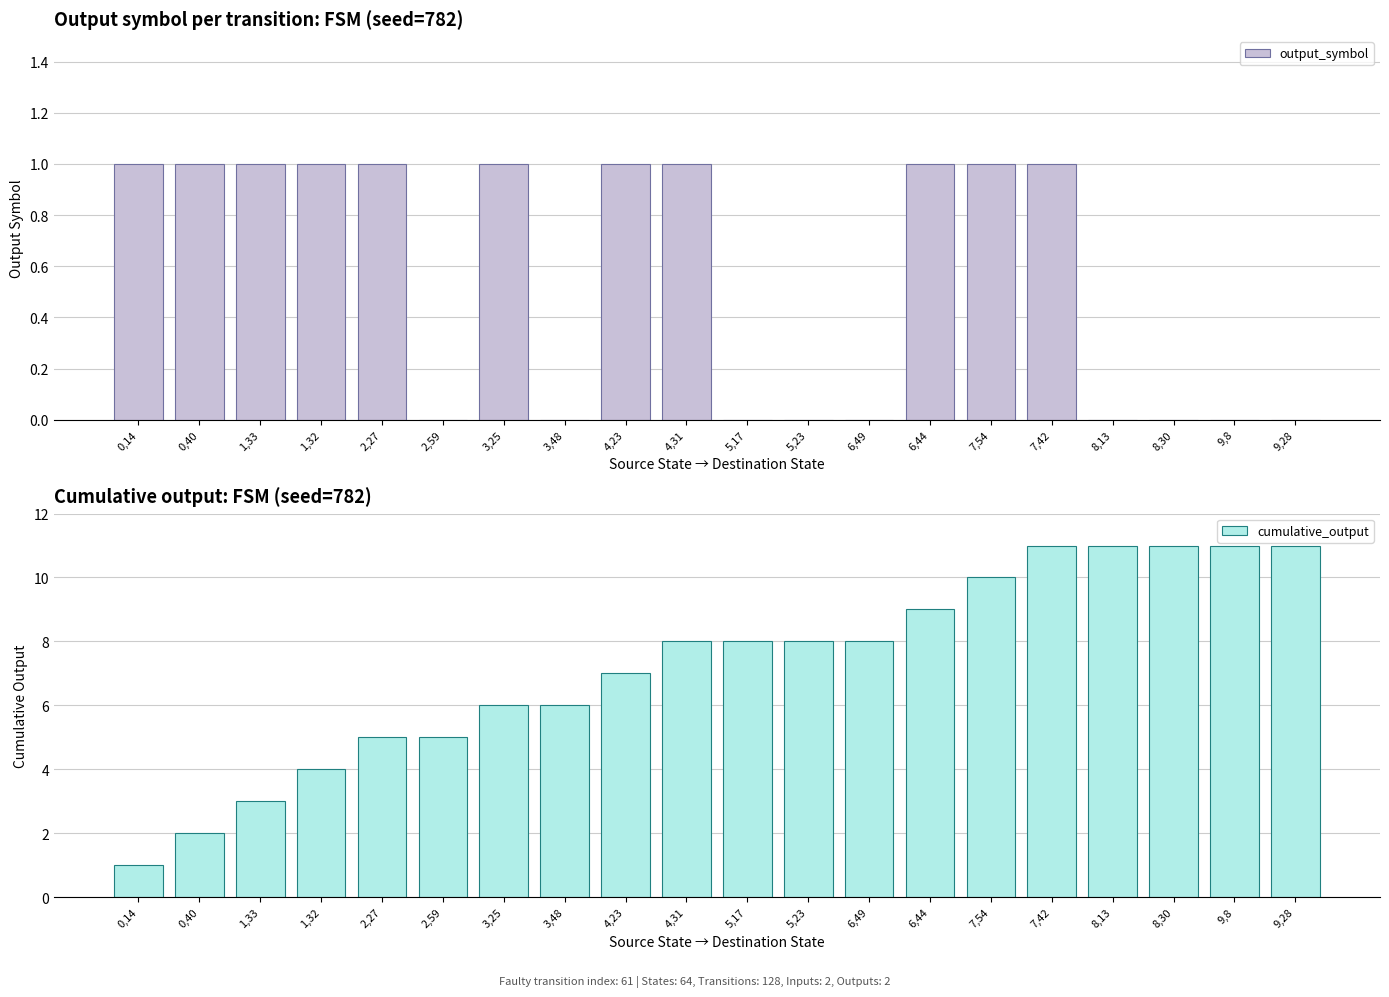

At which label is cumulative_output closest to 6?

3,25